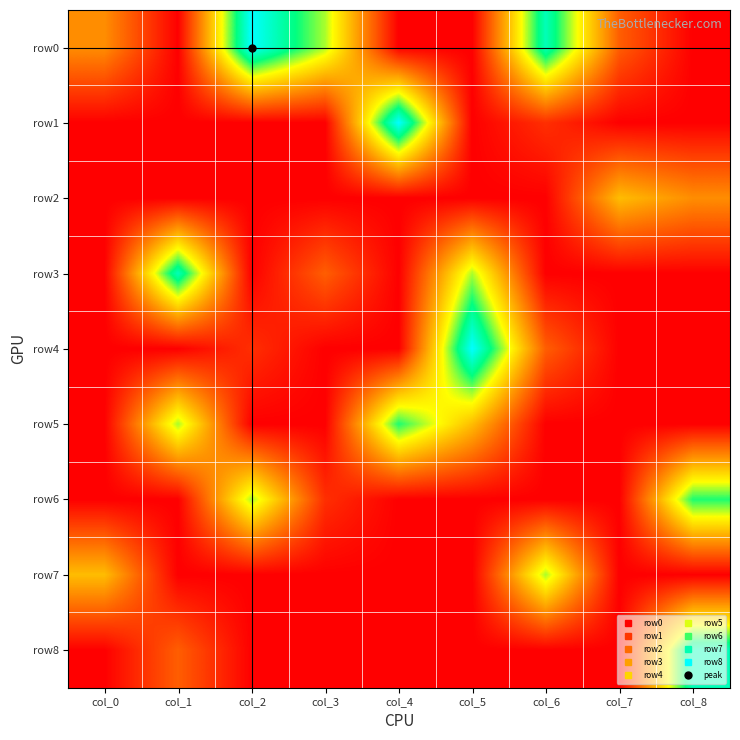

What is the spread (max minus min) of values at col_8?

8